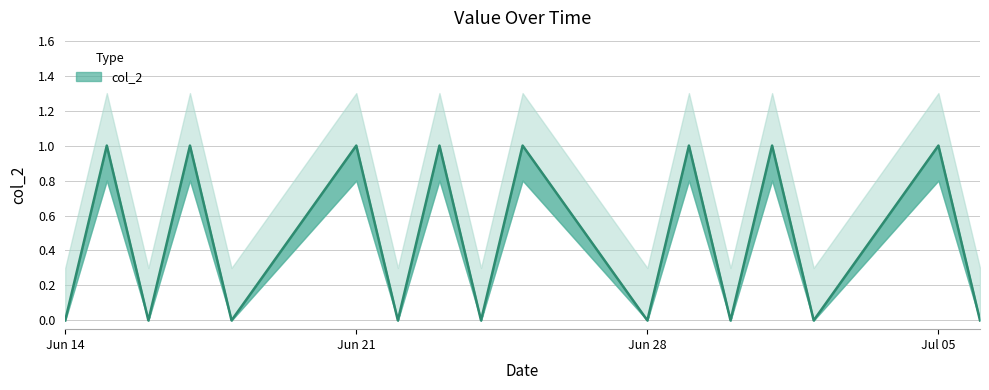

Rank the categories by value from highest to lowest.

2021-06-15, 2021-06-17, 2021-06-21, 2021-06-23, 2021-06-25, 2021-06-29, 2021-07-01, 2021-07-05, 2021-06-14, 2021-06-16, 2021-06-18, 2021-06-22, 2021-06-24, 2021-06-28, 2021-06-30, 2021-07-02, 2021-07-06